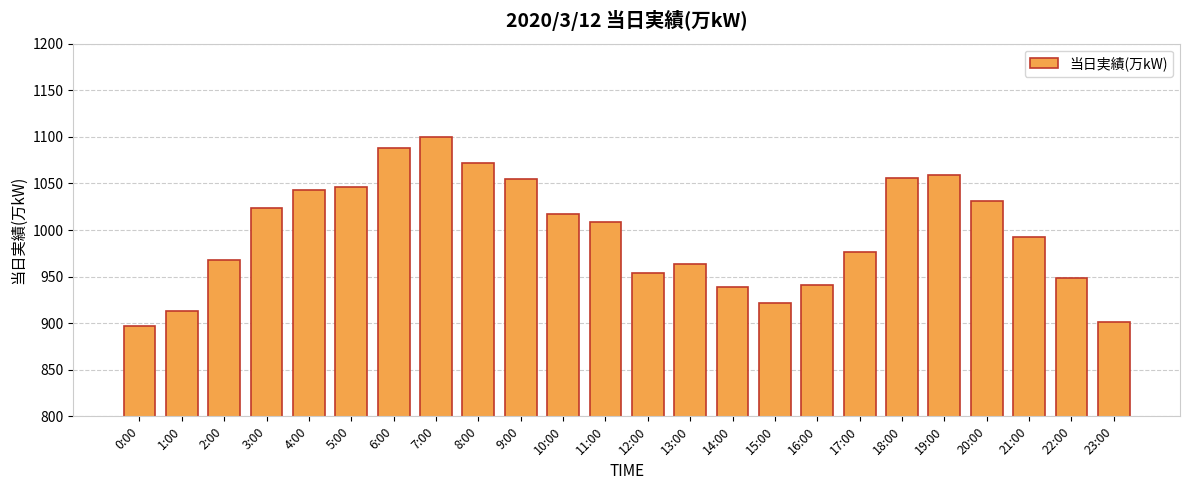

True or false: the data shows 976 at 17:00.

True